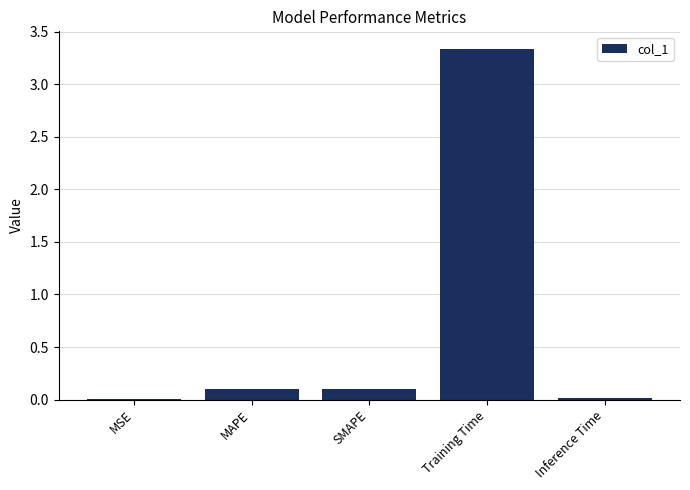

What is the change in value from MAPE to Inference Time?

-0.1